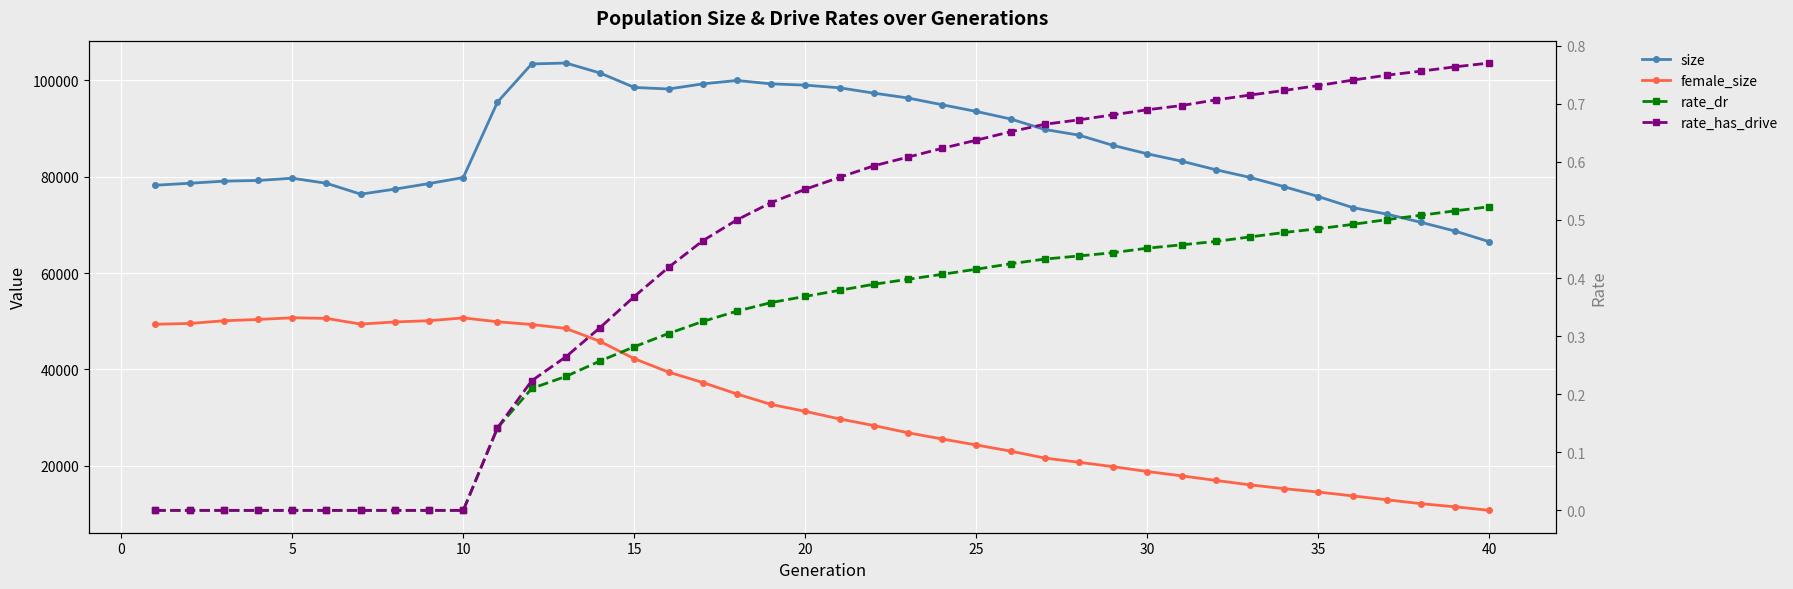

How many lines are shown in the chart?

4